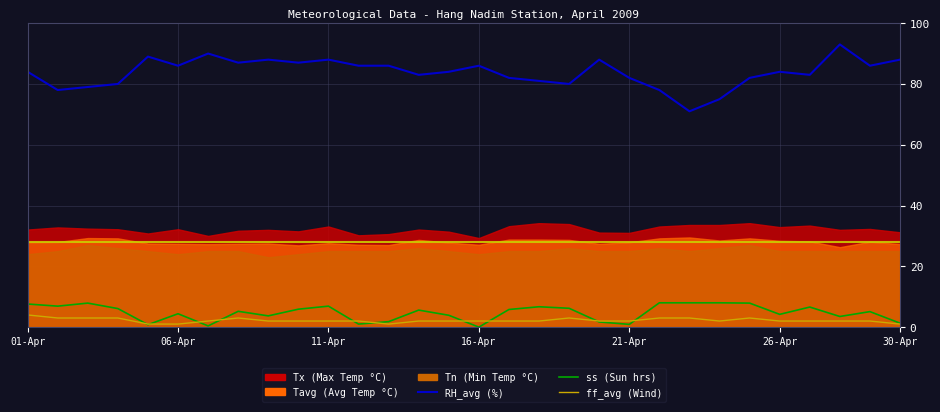

Which series has the largest range (max minus min)?

RH_avg